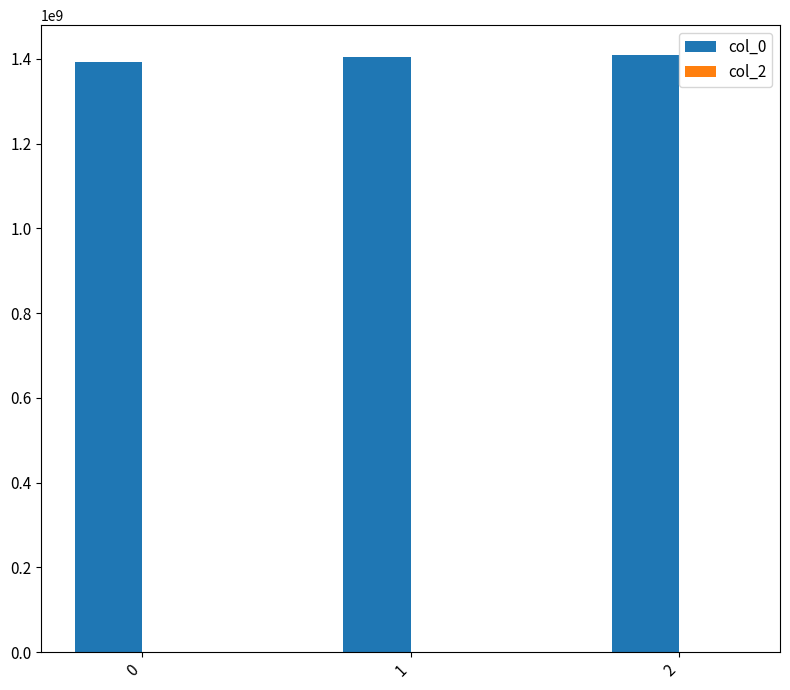

What is the ratio of the value at 1 to the value at 0?

1.0